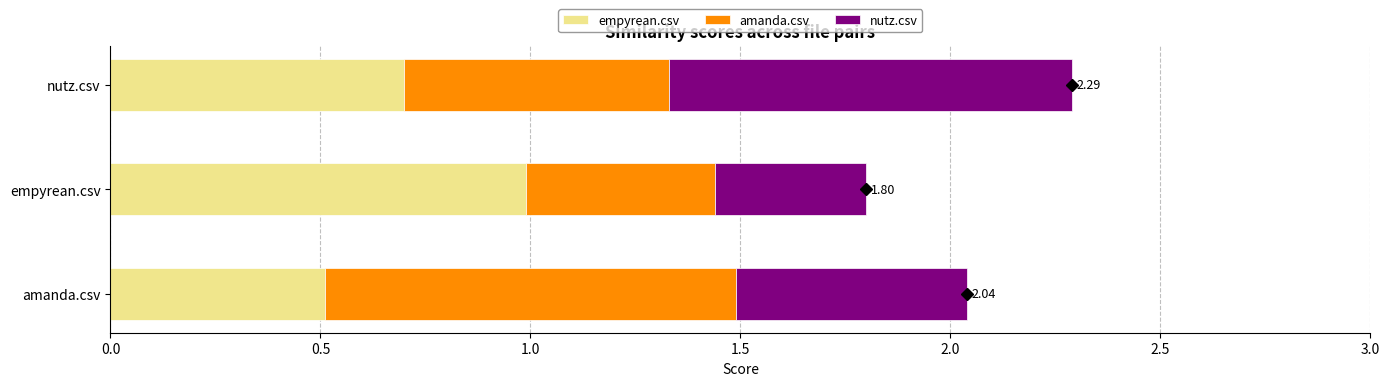

What is the total value across all series at nutz.csv?

2.3